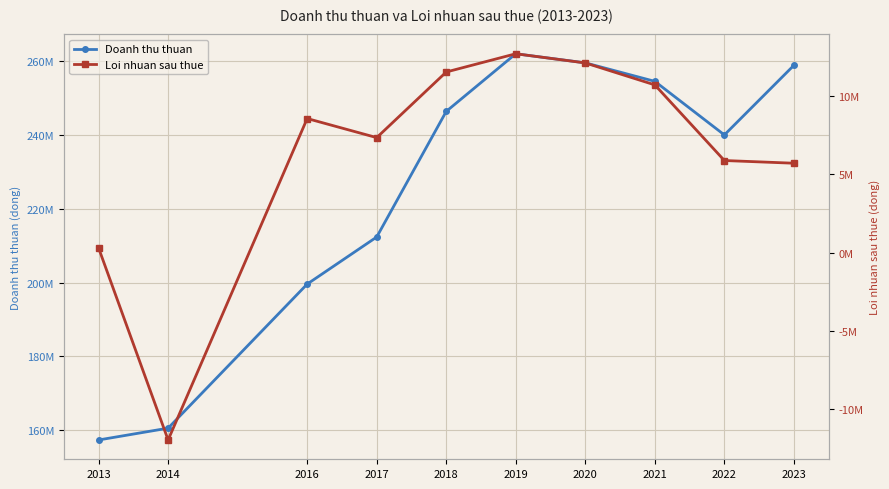

Reading left to right, list all the values displayed in this chart.

Doanh thu thuan: 157298366	160502411	199586073	212356947	246436310	262067563	259599857	254578699	240049408	258936905
Loi nhuan sau thue: 291985	-12002968	8581355	7359692	11561644	12729187	12141437	10734307	5892460	5719042